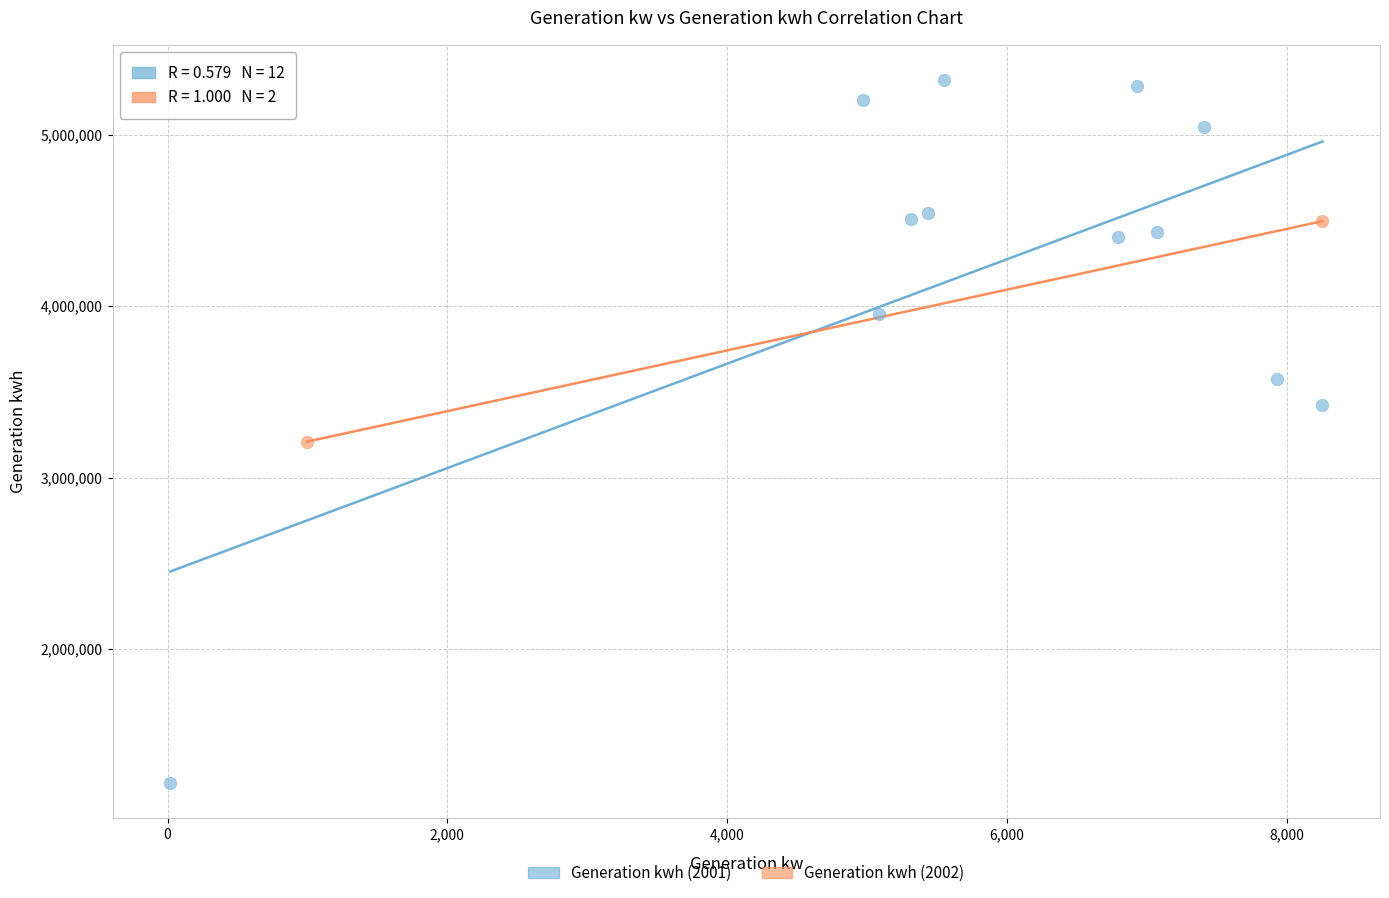

What are all the series names shown in the legend?

Generation kwh (2001), Generation kwh (2002)